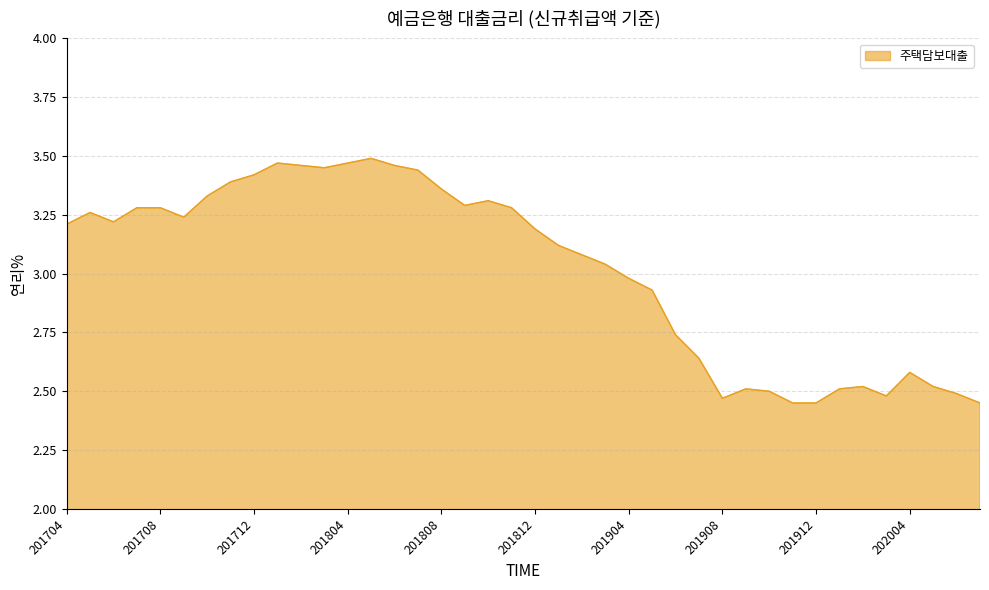

What is the difference between the maximum and minimum values?

1.0